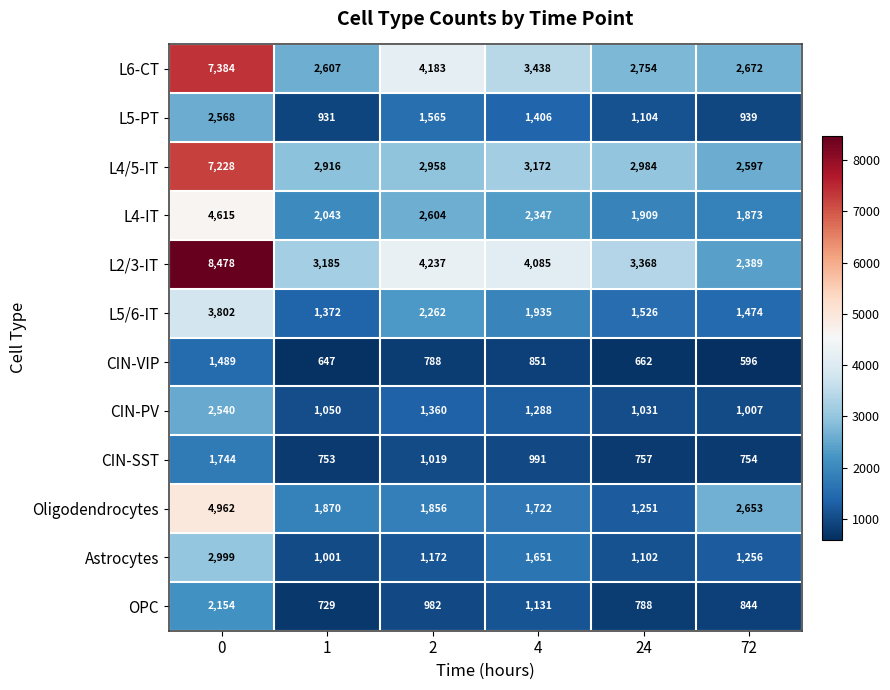

Which series changed the most between 1 and 24?

Oligodendrocytes